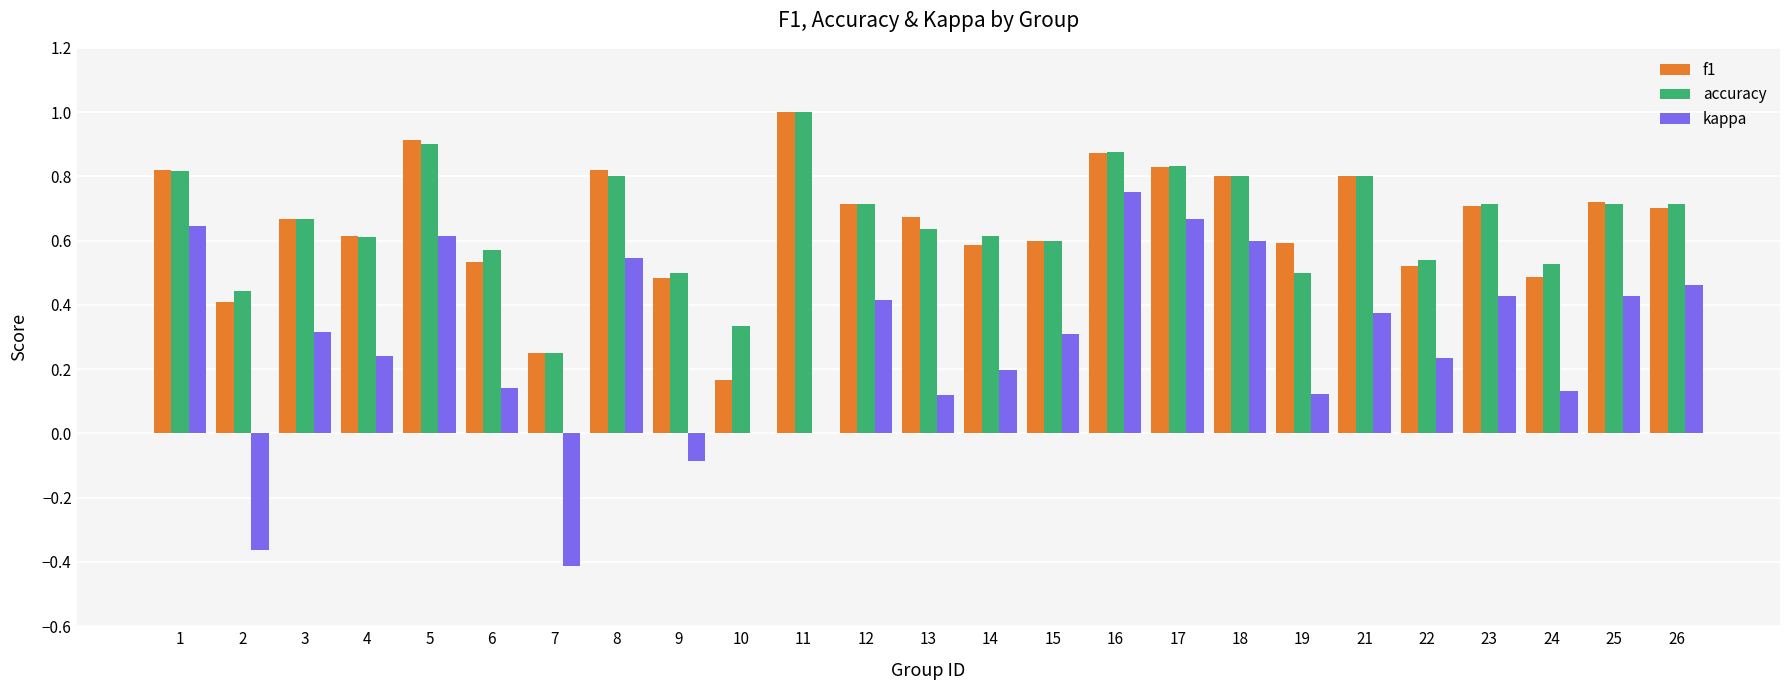

Does the chart contain stacked bars?

No